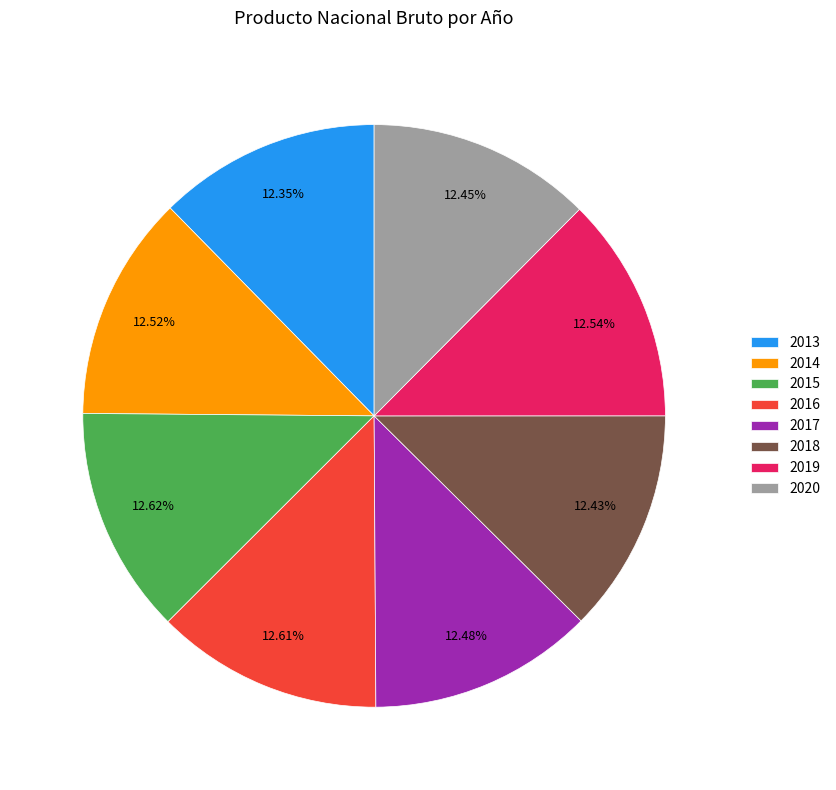

To the nearest percent, what is the average slice percentage?

12%